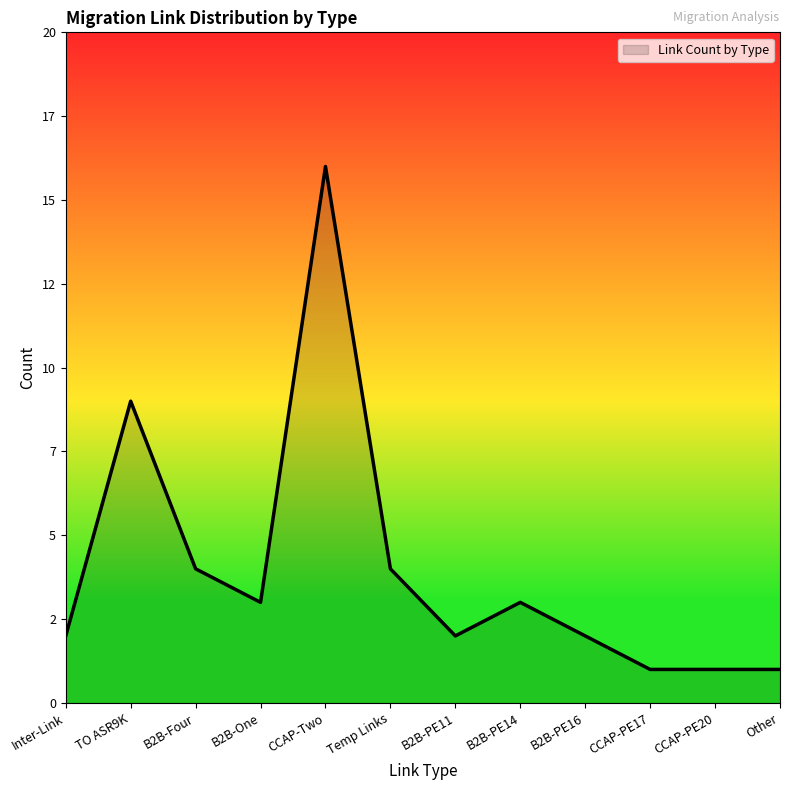

What is the average value?

4